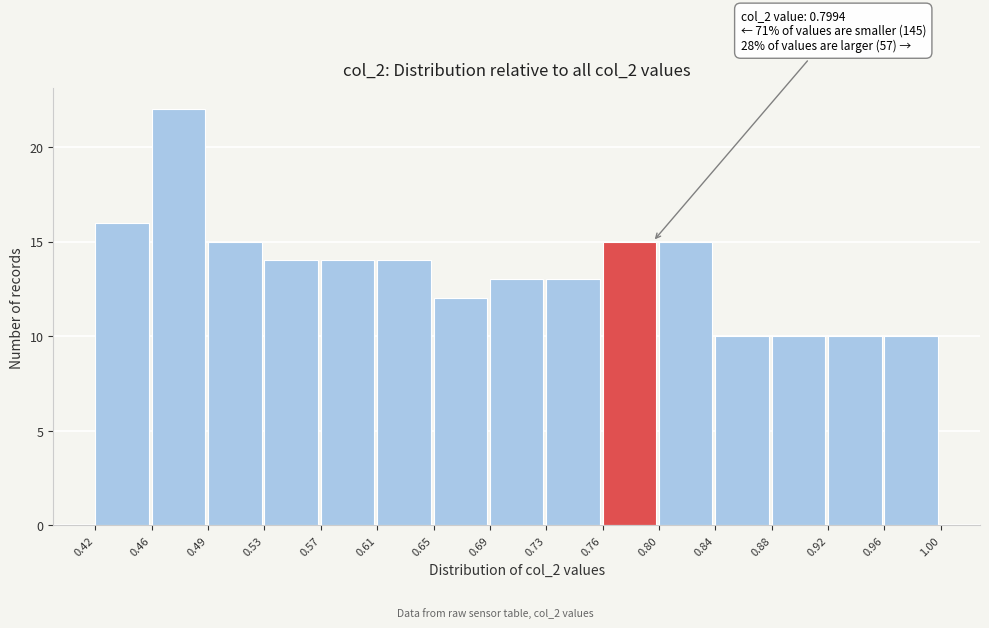

Over which range of the x-axis is the bar tallest?

0.46 to 0.49